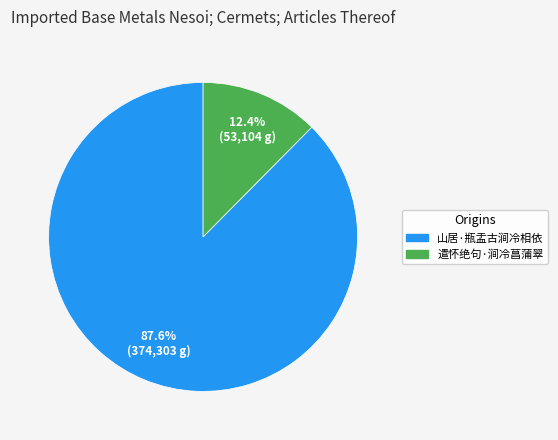

True or false: 遣怀绝句·涧冷菖蒲翠 accounts for 12% of the total.

True